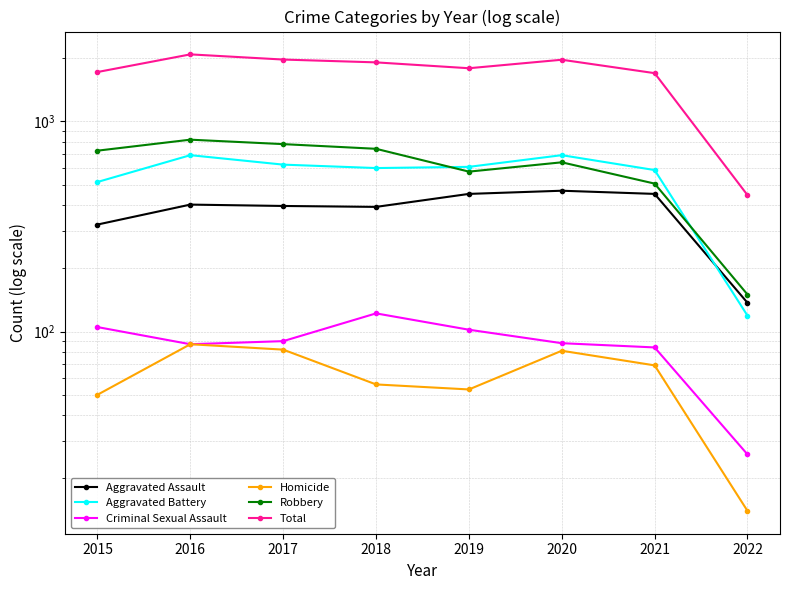

Rank the series at 2018 from highest to lowest value.

Total, Robbery, Aggravated Battery, Aggravated Assault, Criminal Sexual Assault, Homicide